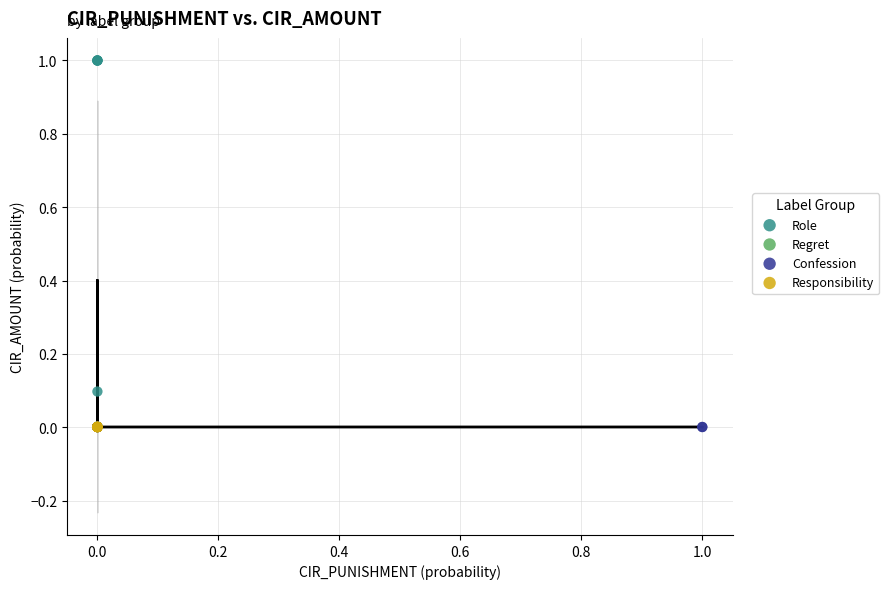

Which series contains the highest Y value?

Role